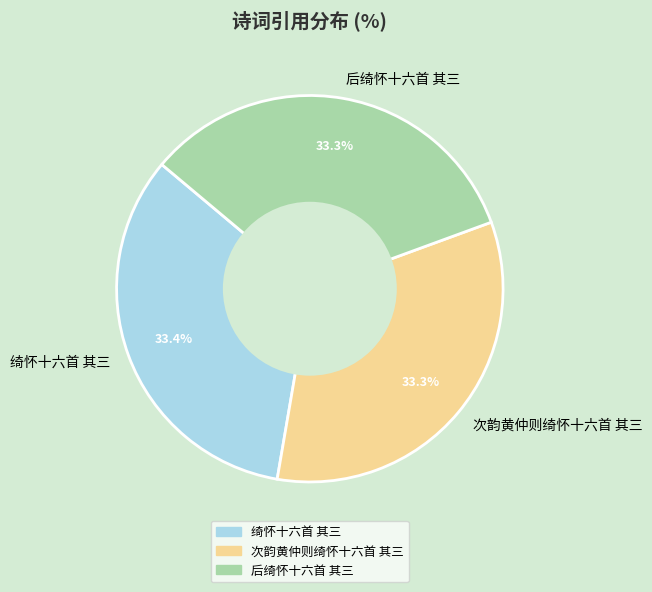

True or false: 次韵黄仲则绮怀十六首 其三 accounts for 40% of the total.

False